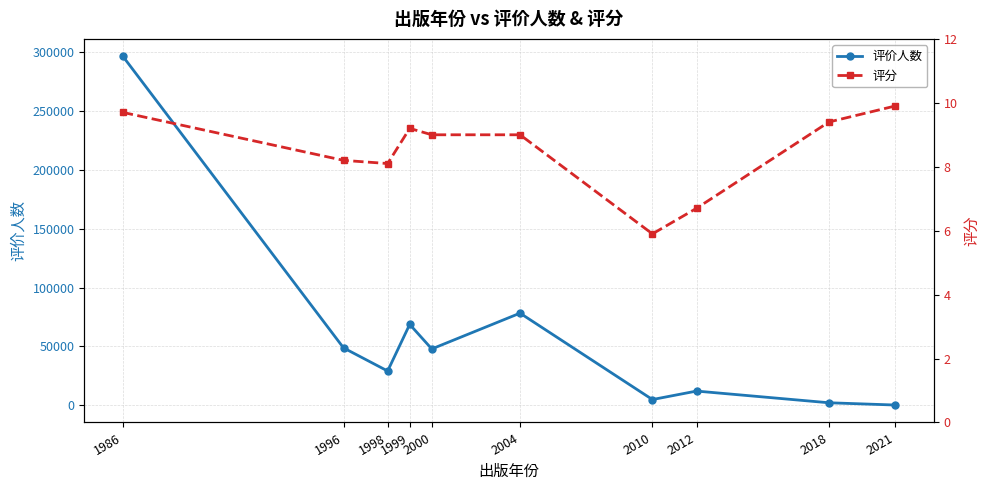

Is the value of 评价人数 at 1986 greater than the value of 评分 at 1996?

Yes